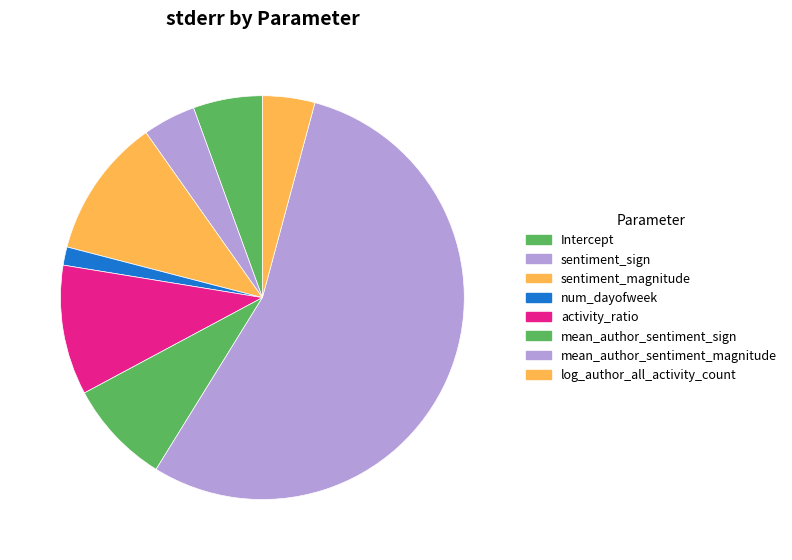

To the nearest percent, what percentage of the pie is Intercept?

6%